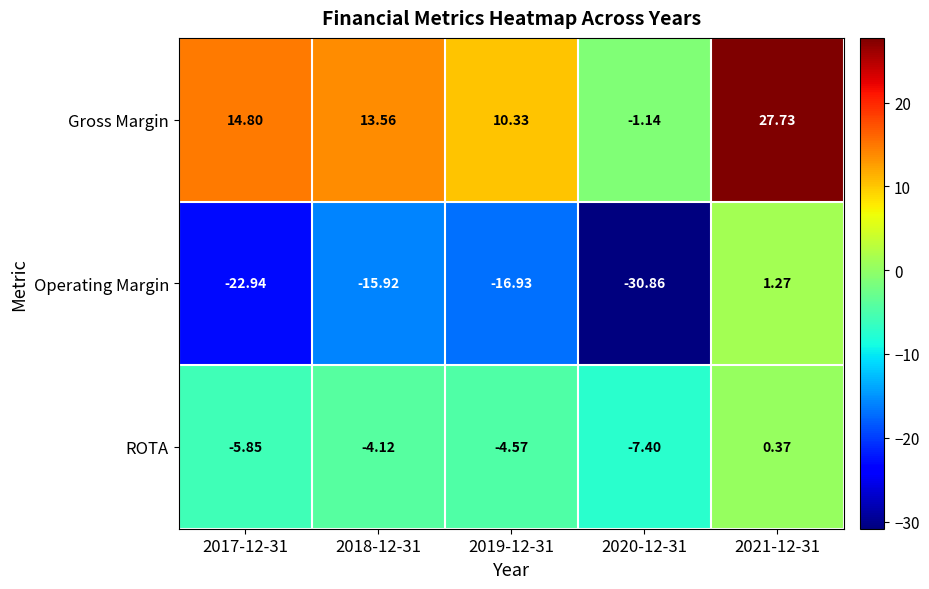

Is the value of Gross Margin at 2020-12-31 greater than the value of Operating Margin at 2021-12-31?

No